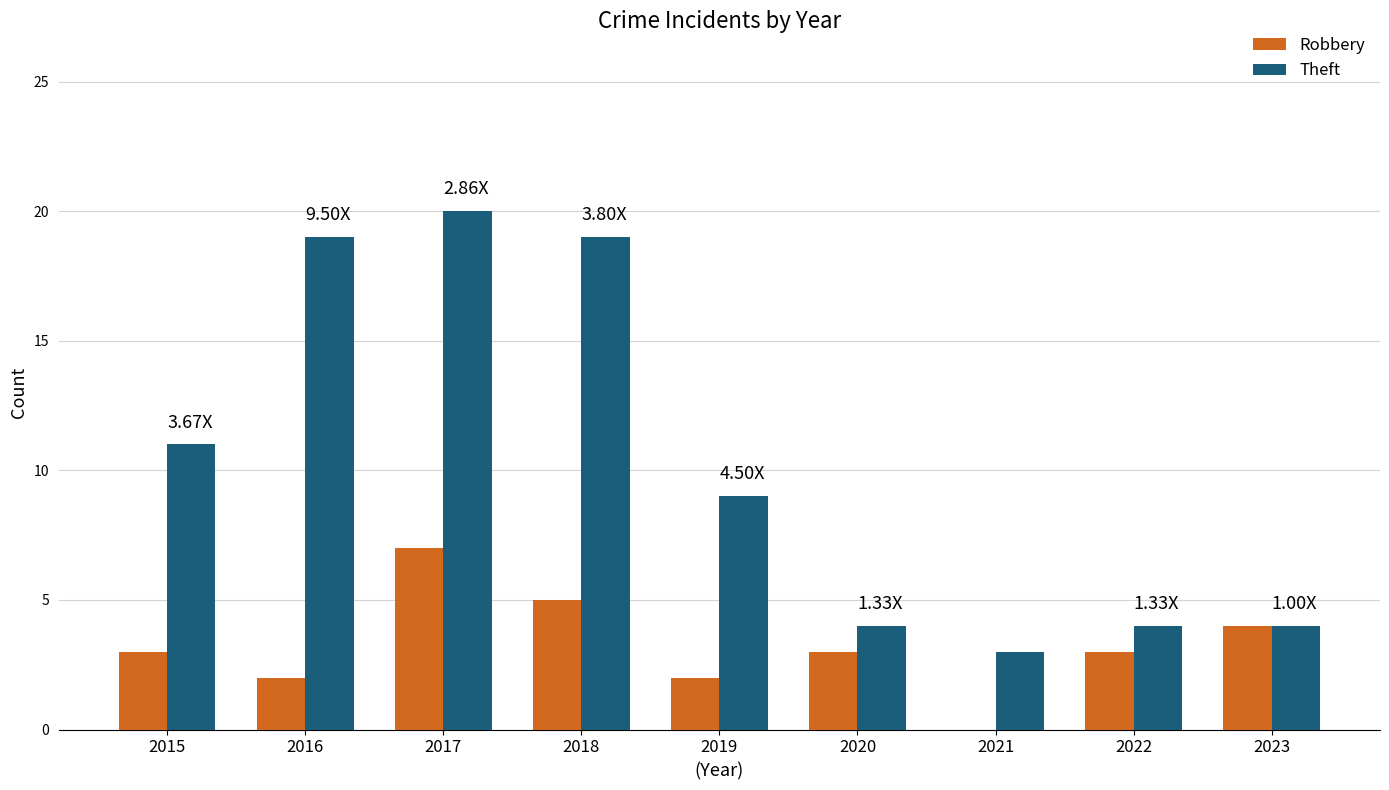

What is the difference between the Robbery values at 2022 and 2017?

4